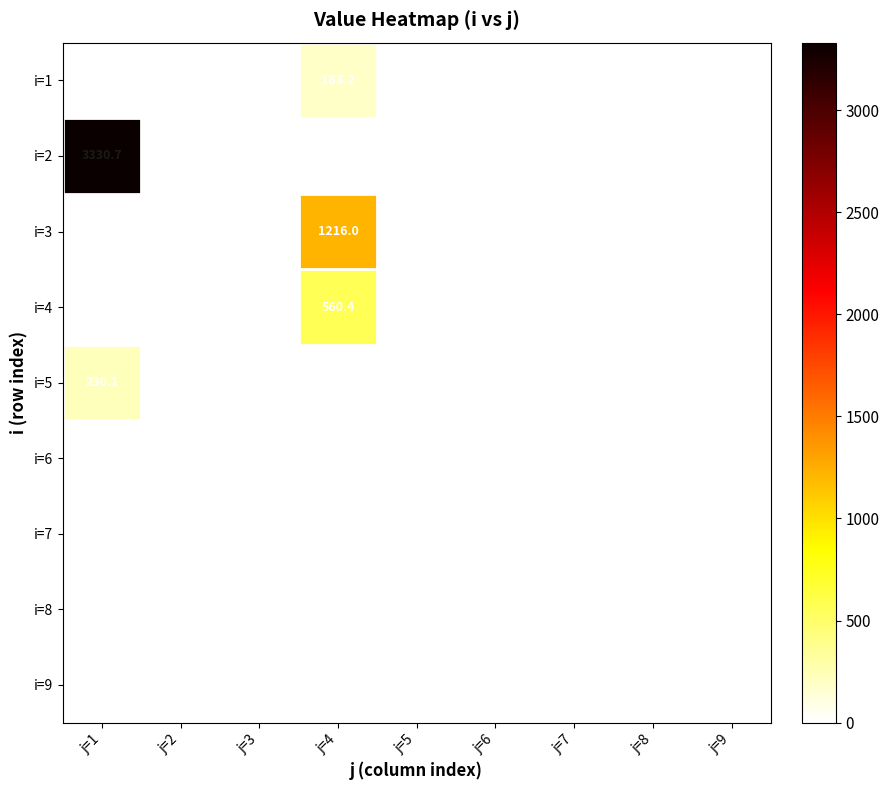

What is the maximum value shown in the chart?

3330.7